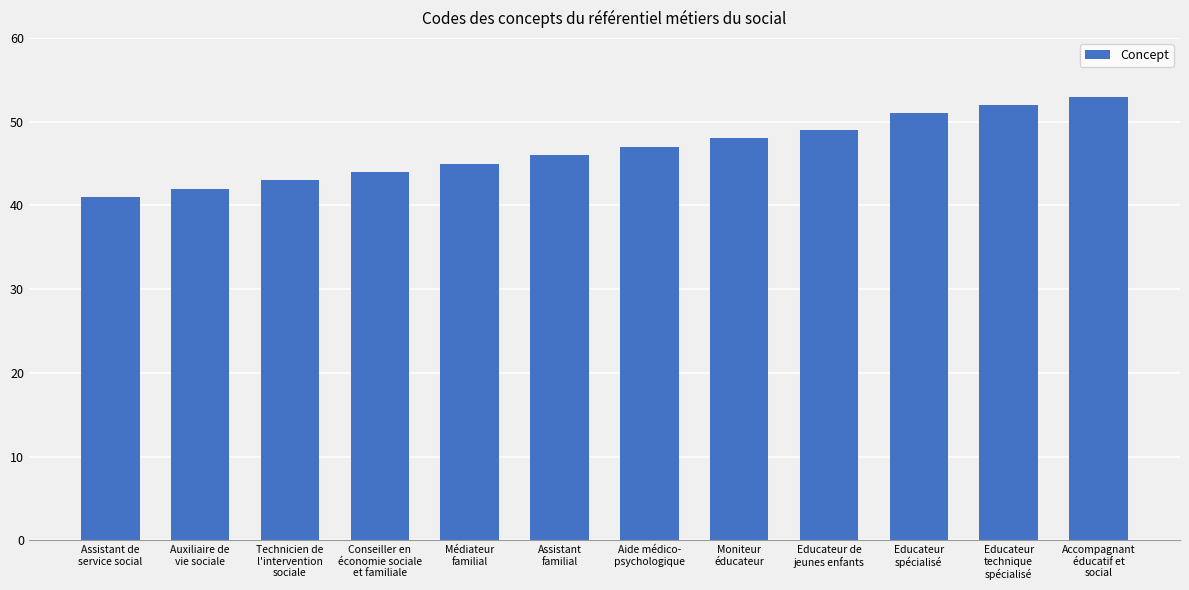

What is the value of the 7th bar from the left?

47